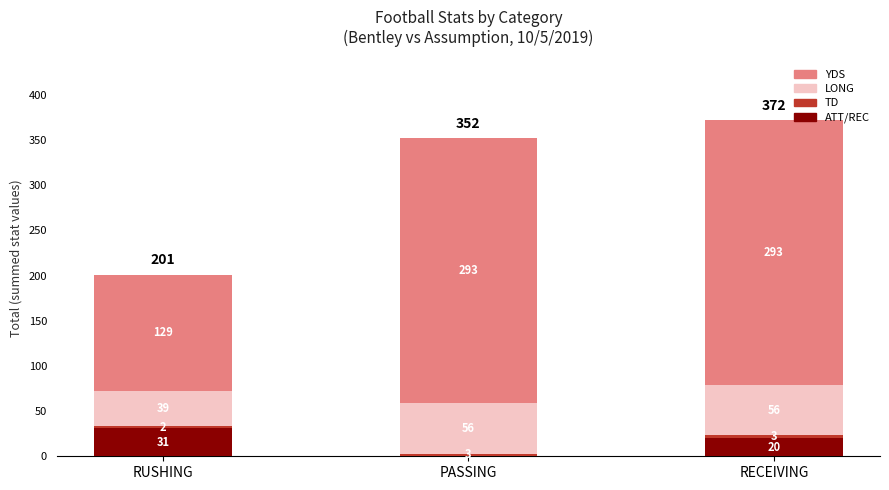

What is the sum of all ATT/REC values?

51